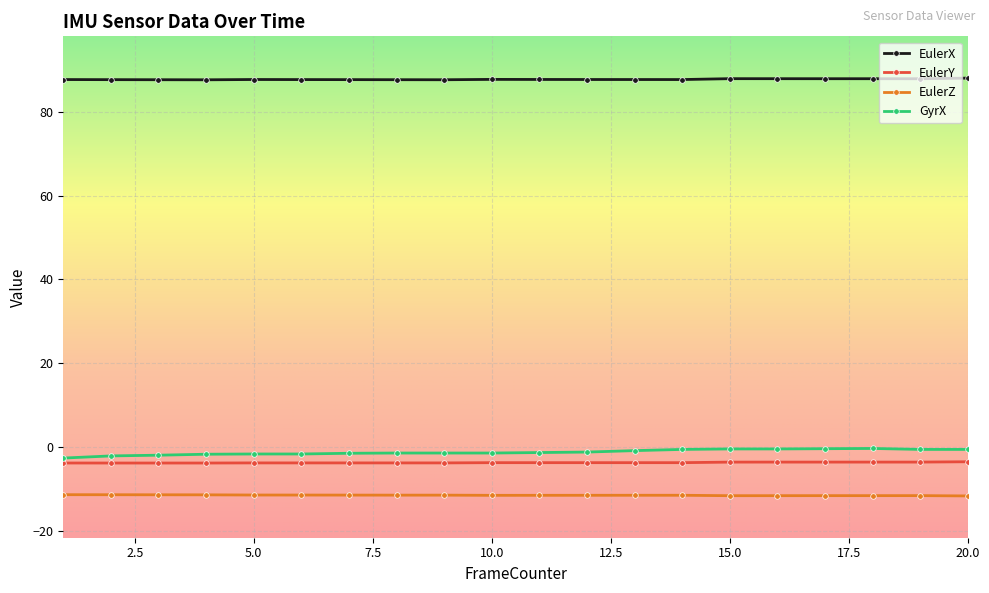

What is the value of the EulerZ point at the 10th from the left?

-11.5